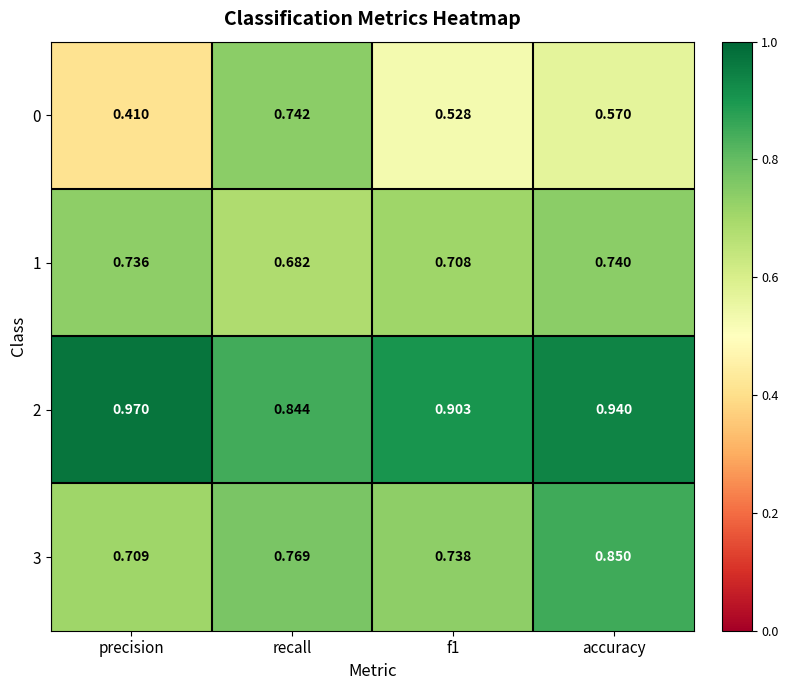

At which label is 0 closest to 0?

precision